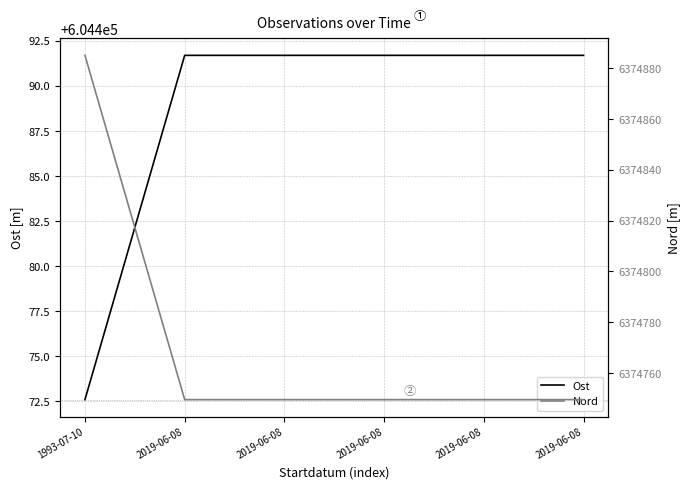

What is the sum of all Ost values?

3626931.0